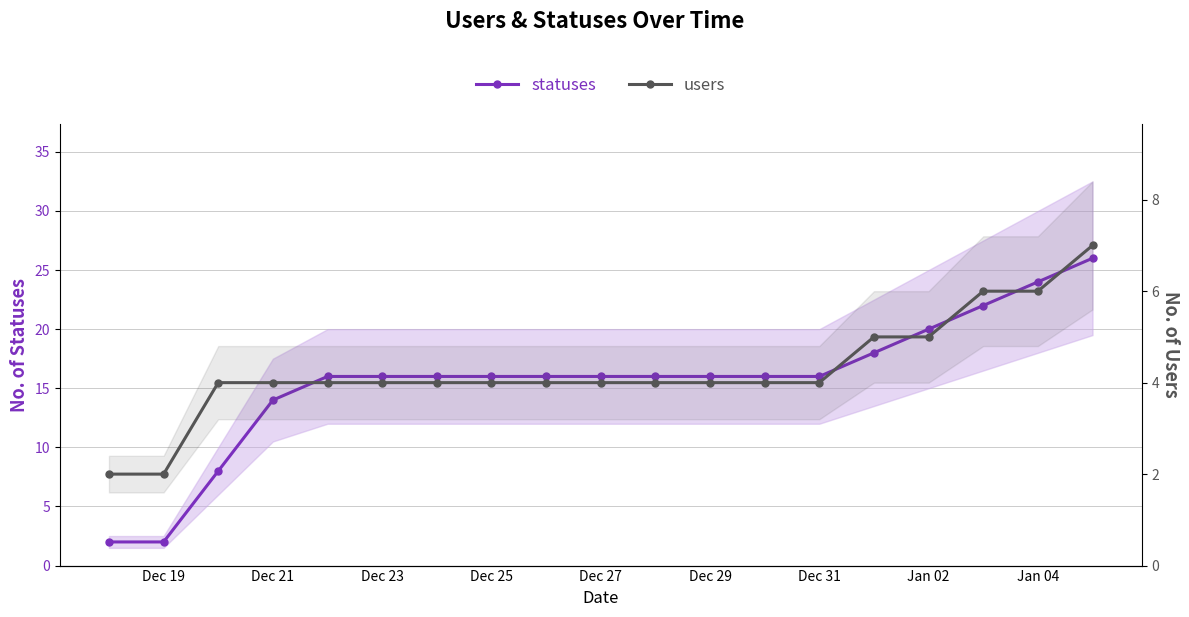

At how many categories does at least one series exceed 3?

17